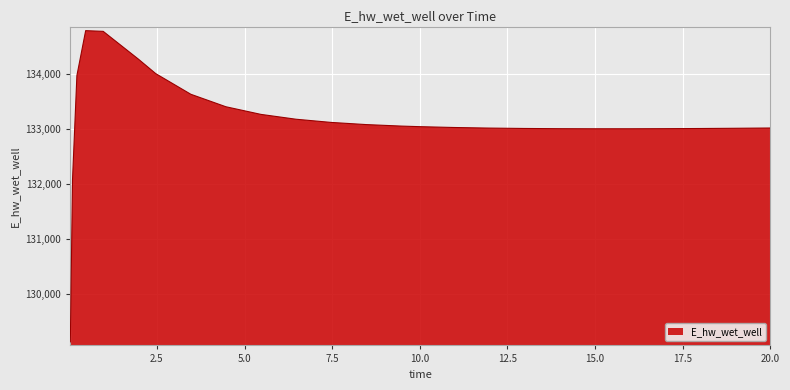

What is the difference between the maximum and minimum values?

5663.5